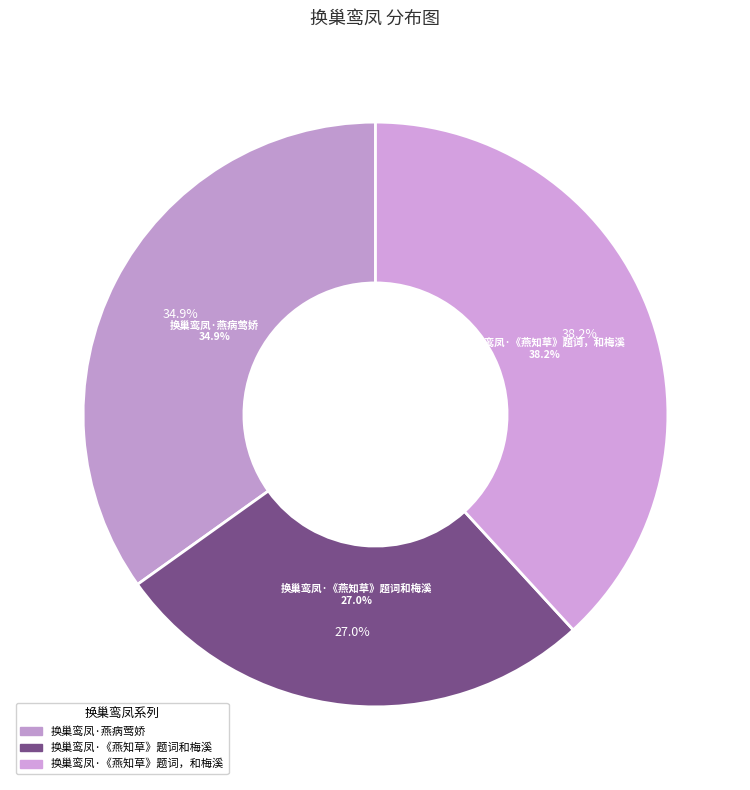

Rank the categories by value from lowest to highest.

换巢鸾凤·《燕知草》题词和梅溪, 换巢鸾凤·燕病莺娇, 换巢鸾凤·《燕知草》题词，和梅溪